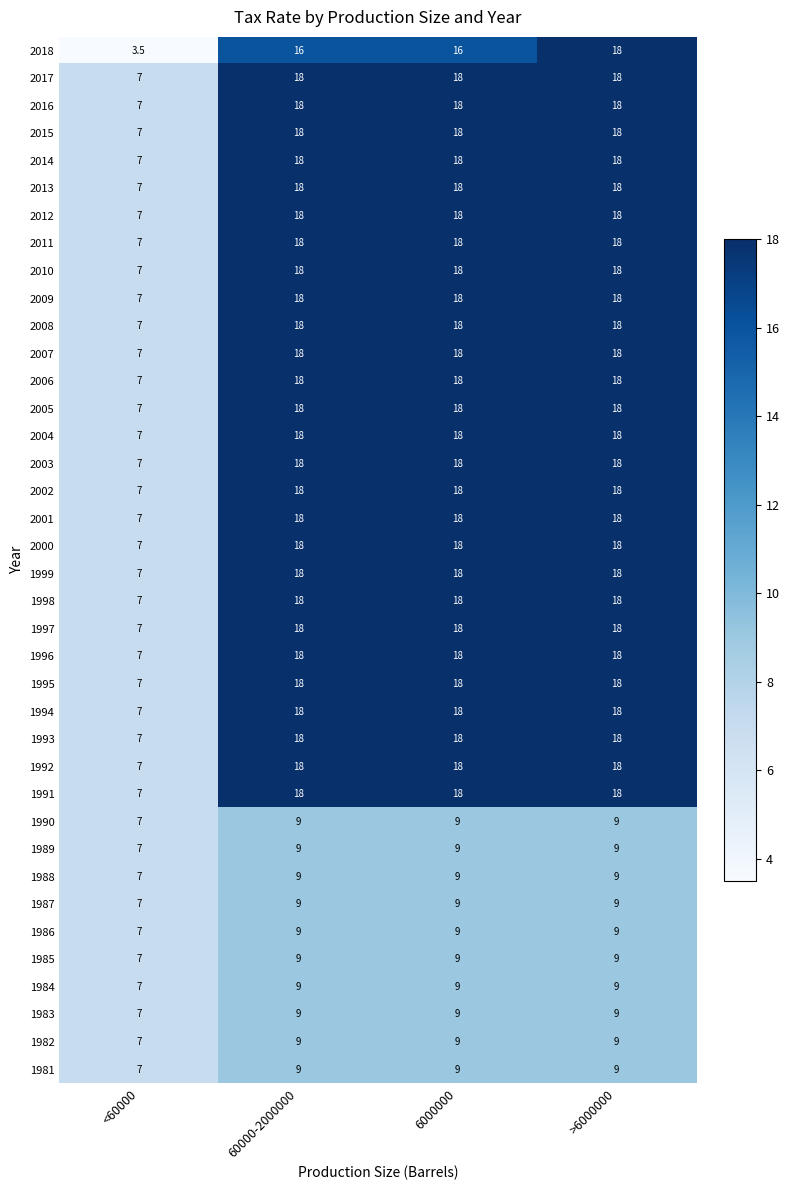

What is the approximate value of 2017 at 60000-2000000?

18.0